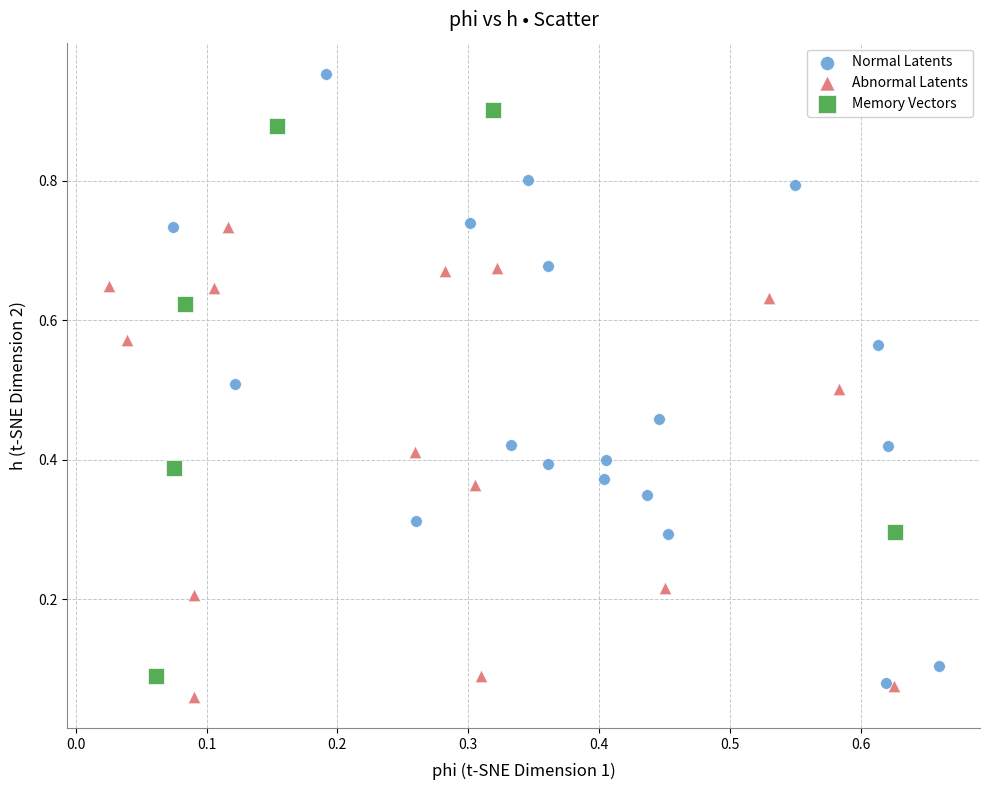

Which series contains the highest Y value?

Normal Latents